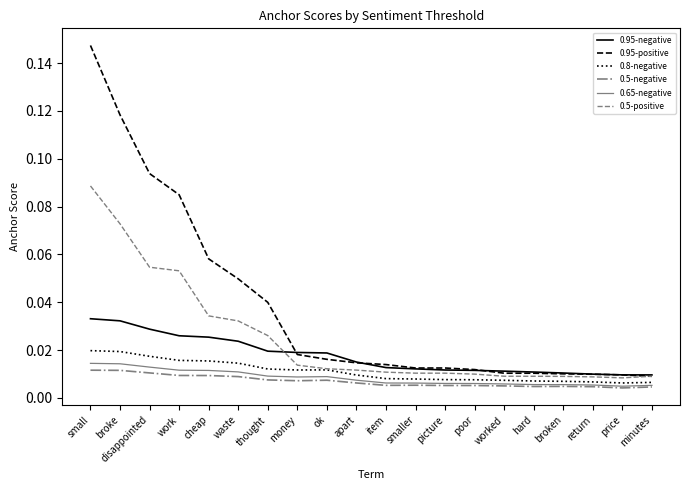

Which category has the highest value across all series?

small